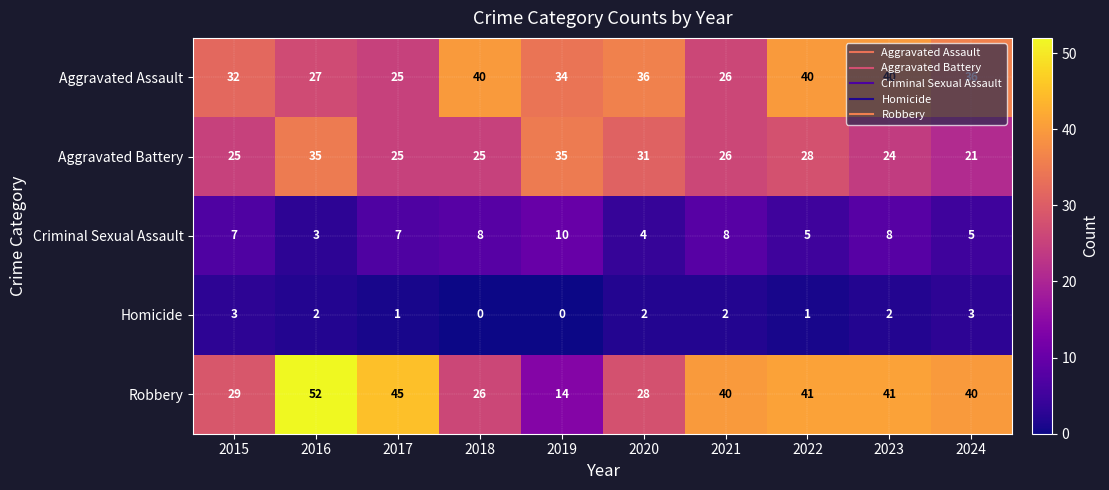

What is the average value of the Aggravated Battery series?

28